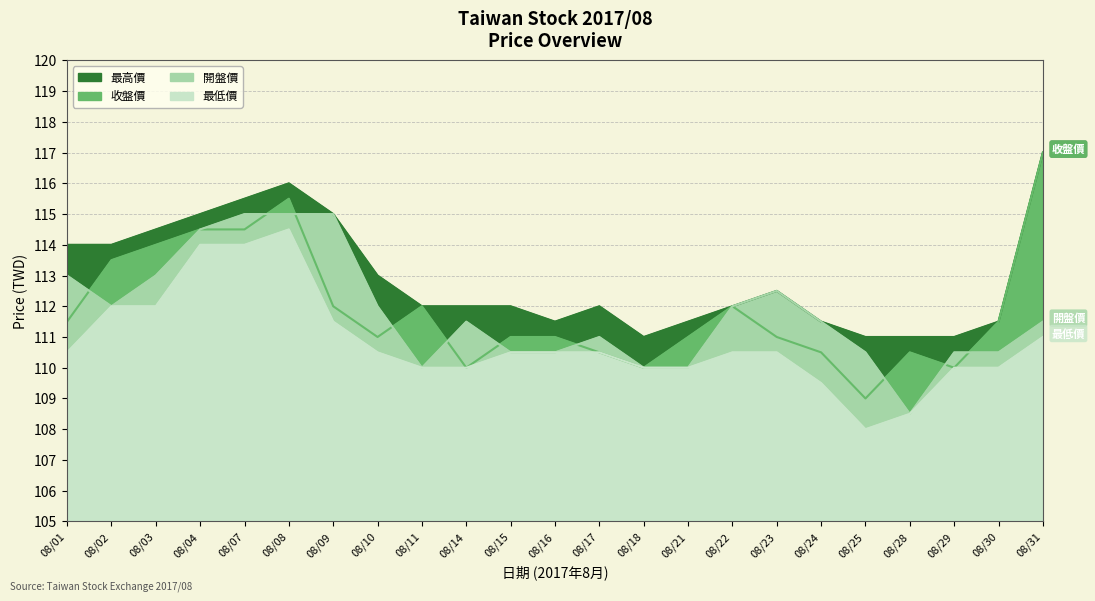

What is the difference between the maximum and minimum values in the 最低價 series?

6.5